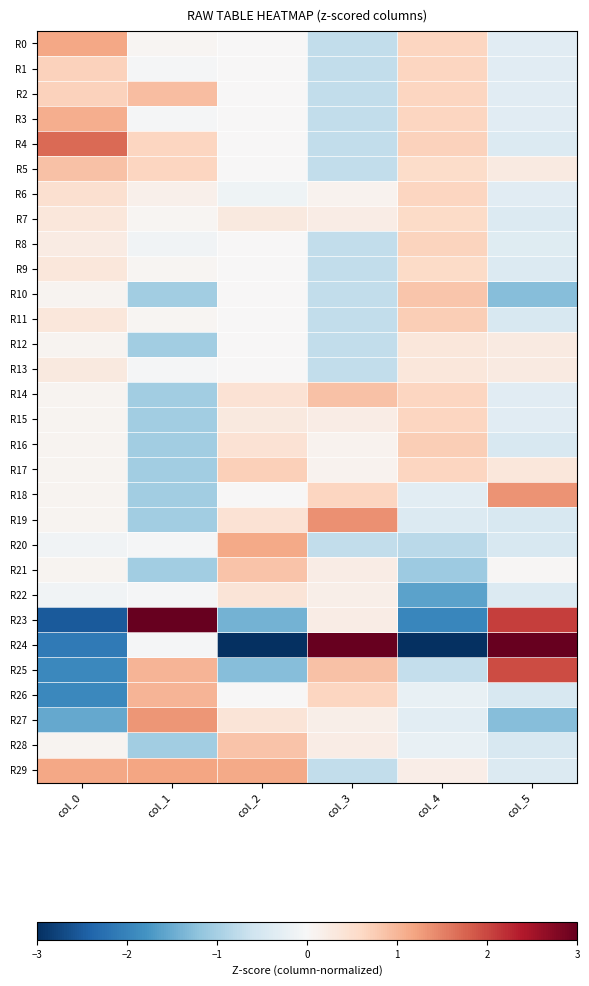

Count the number of data series in this chart.

30